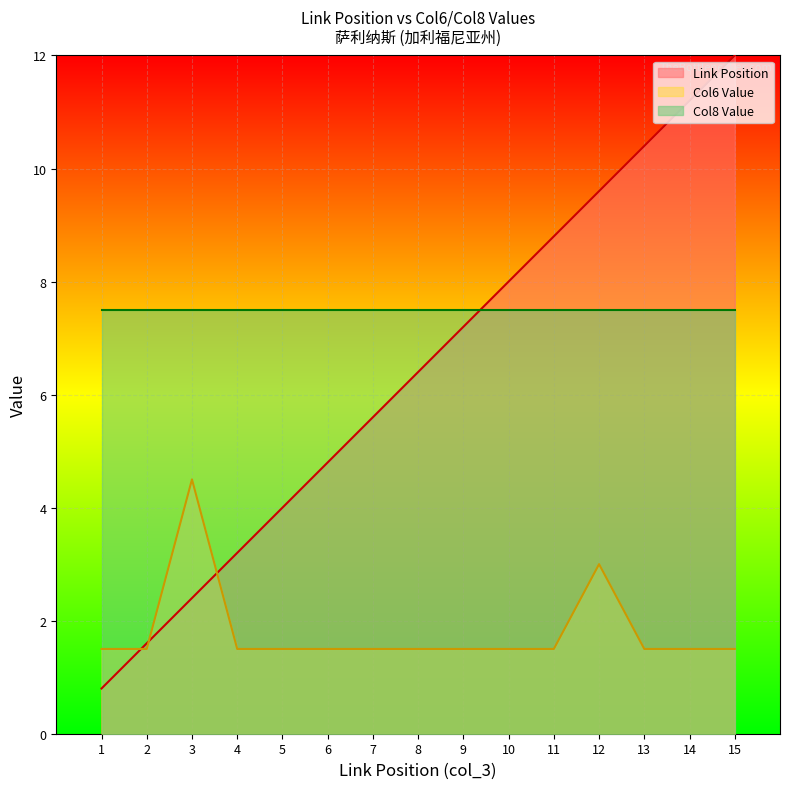

Read the Col6 Value value at 4.

1.5